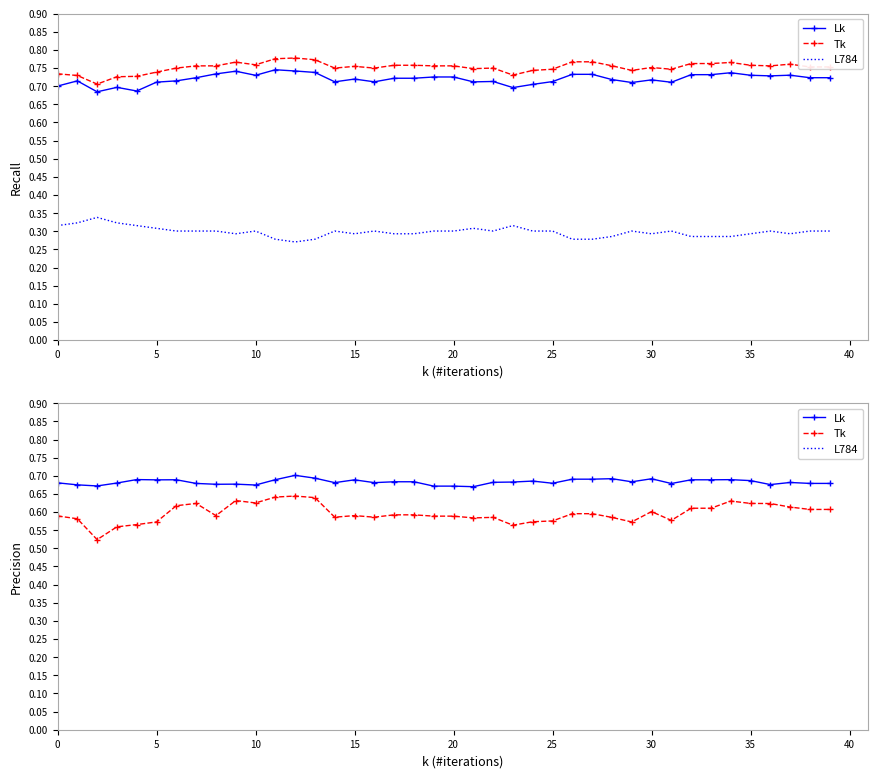

Which series changed the most between 18 and 30?

L784